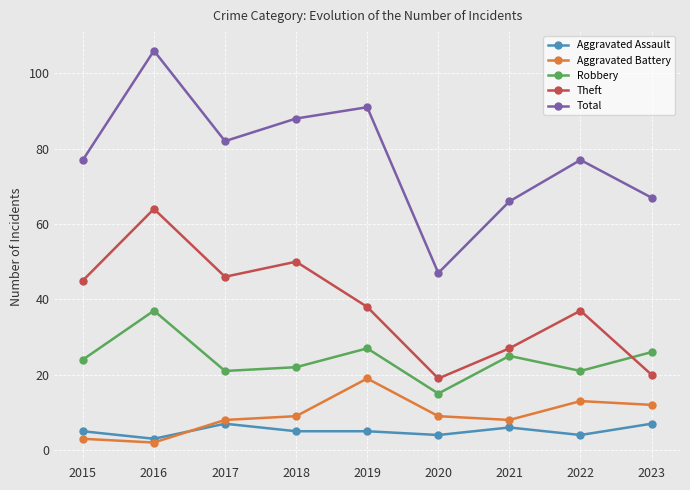

Does the chart display data point markers on the line(s)?

Yes